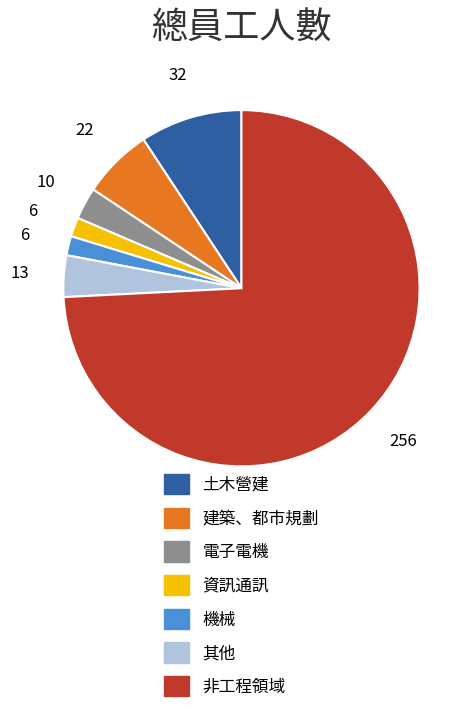

Do 機械 and 其他 together represent more than half of the pie?

No